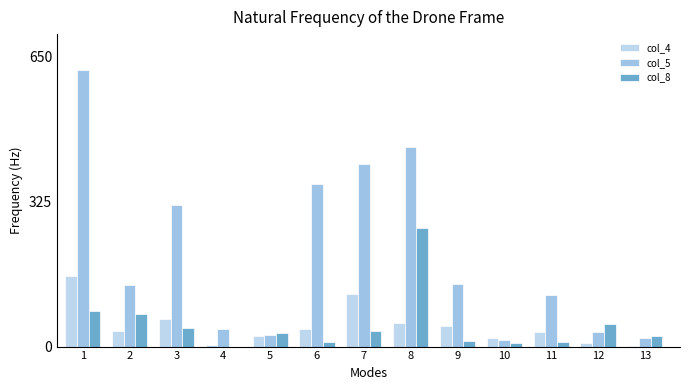

What is the difference between the highest and lowest values at 6?

354